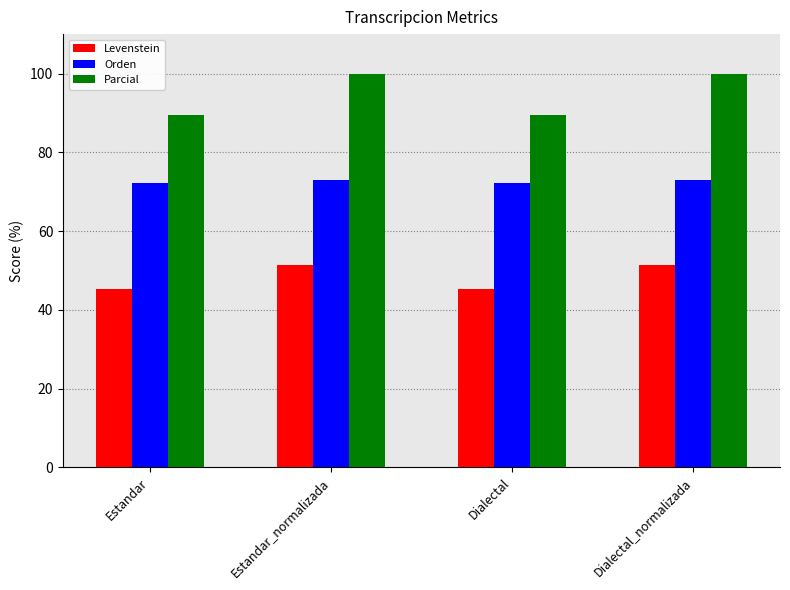

The Parcial series shows 157.0 at Dialectal_normalizada. True or false?

False